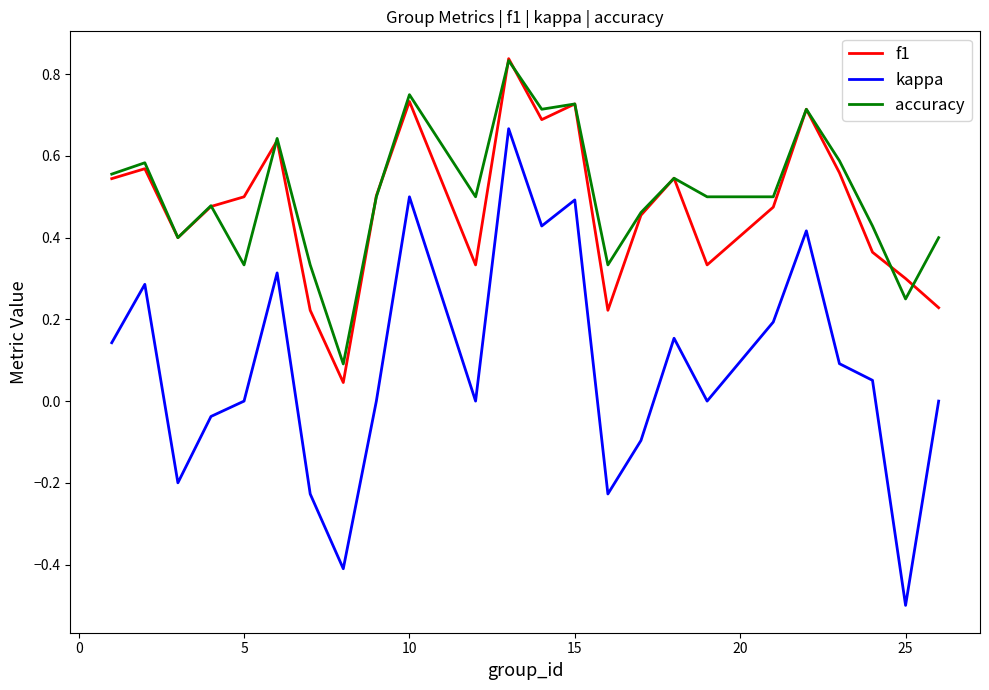

In accuracy, how many points are higher than both neighbors (excluding endpoints)?

8